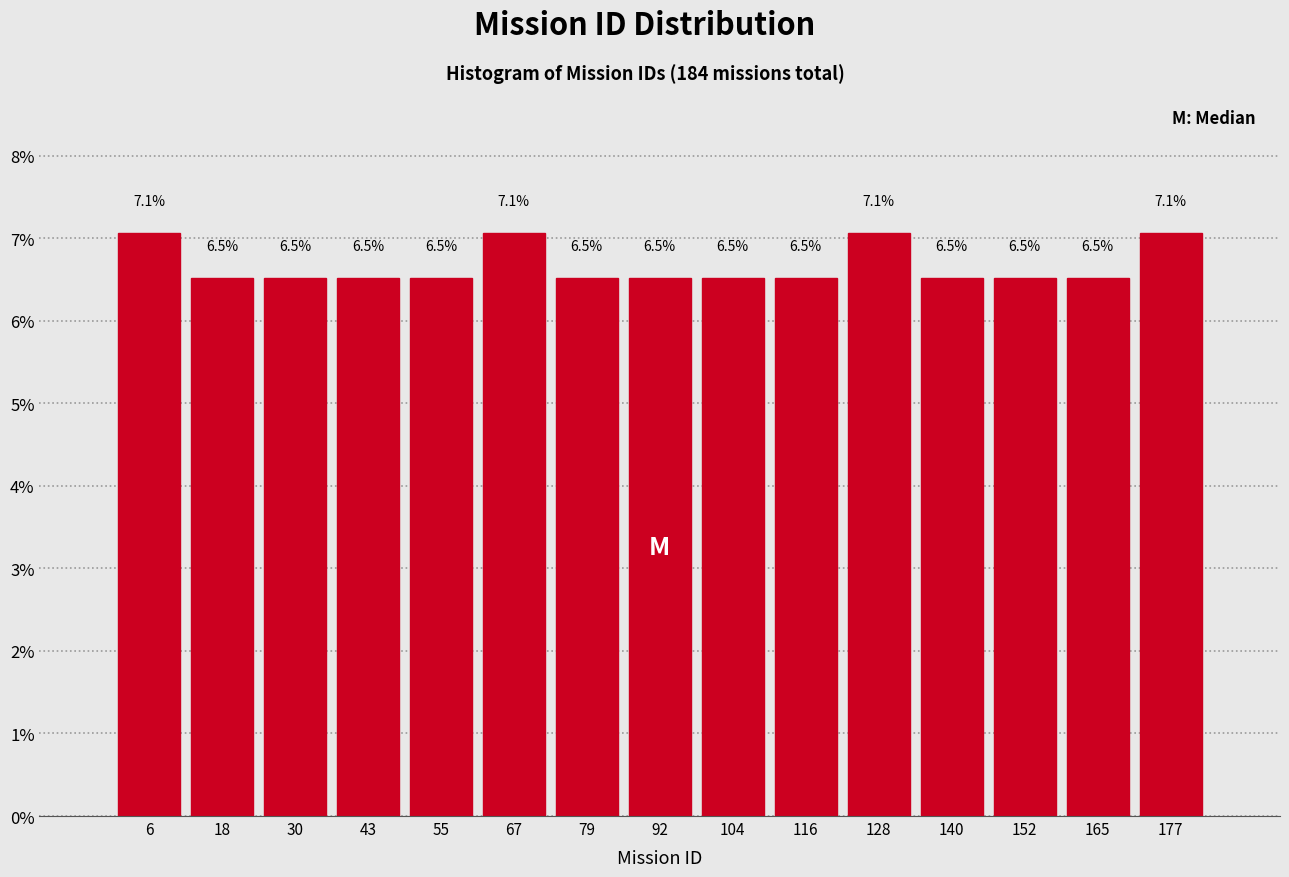

Reading left to right, list every bar in this chart as the range it spans on the x-axis followed by its height. The bar edges are not printed on the chart, so give them approximately, as read against the axis.

0.0 to 12.2: 7.1
12.2 to 24.4: 6.5
24.4 to 36.6: 6.5
36.6 to 48.8: 6.5
48.8 to 61.0: 6.5
61.0 to 73.2: 7.1
73.2 to 85.4: 6.5
85.4 to 97.6: 6.5
97.6 to 109.8: 6.5
109.8 to 122.0: 6.5
122.0 to 134.2: 7.1
134.2 to 146.4: 6.5
146.4 to 158.6: 6.5
158.6 to 170.8: 6.5
170.8 to 183.0: 7.1